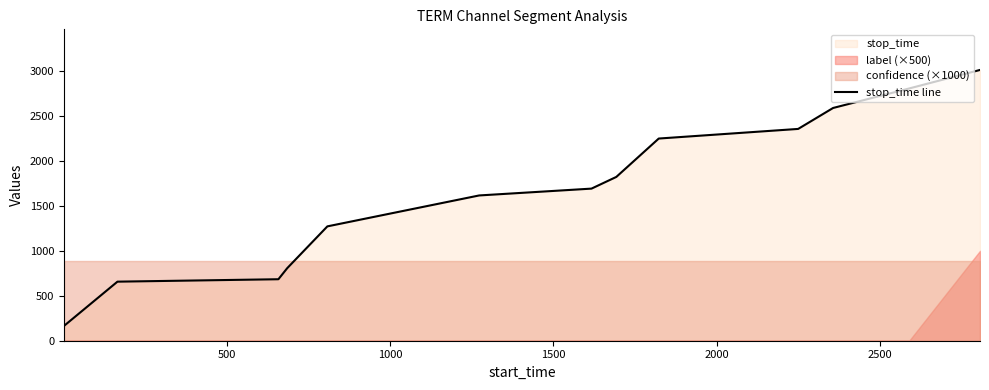

What is the maximum value for stop_time line?

3012